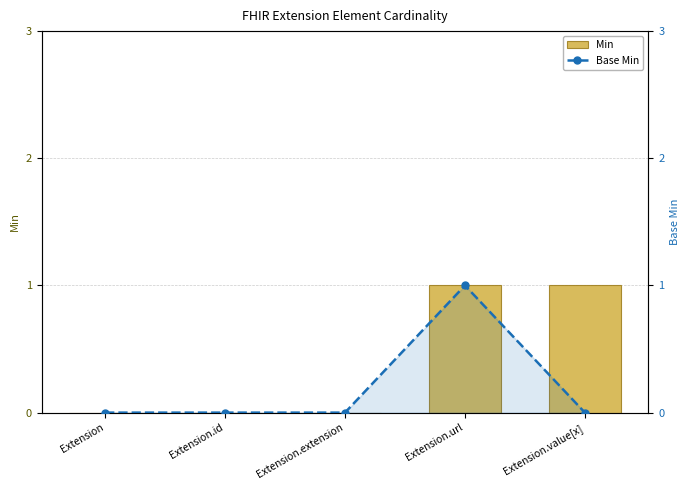

Are the bars grouped side by side (vs. stacked)?

Yes